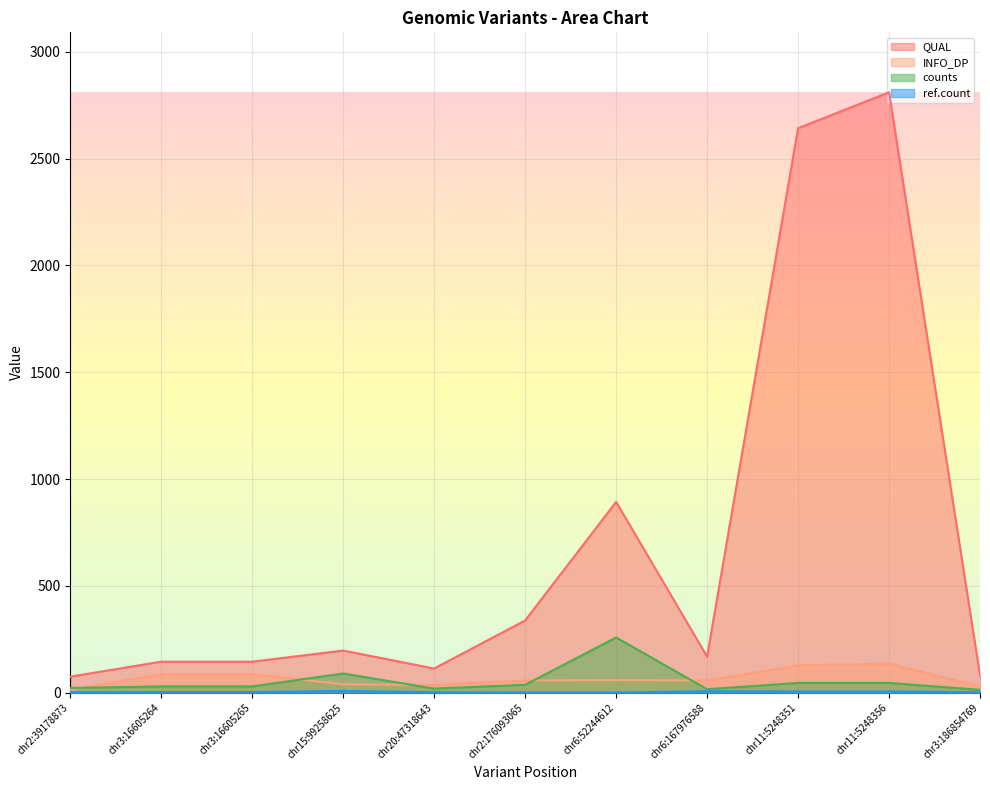

What is the difference between the second highest and second lowest values in the counts series?

73.4